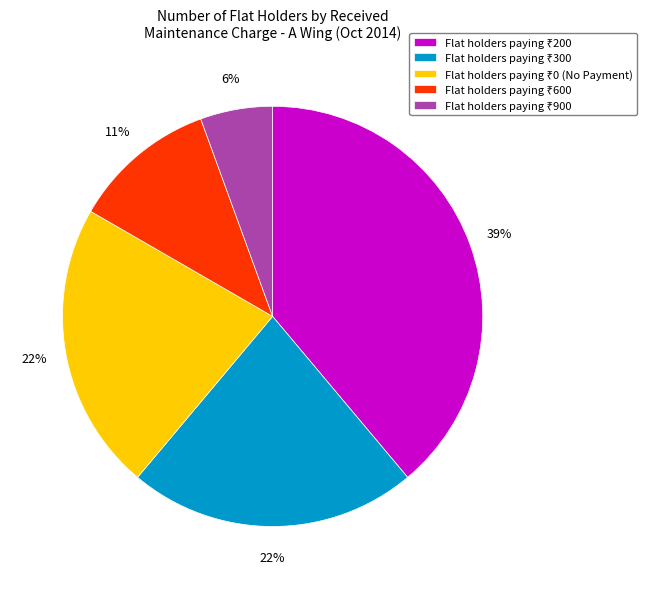

To the nearest percent, what is the difference between the largest and smallest slice percentages?

33%